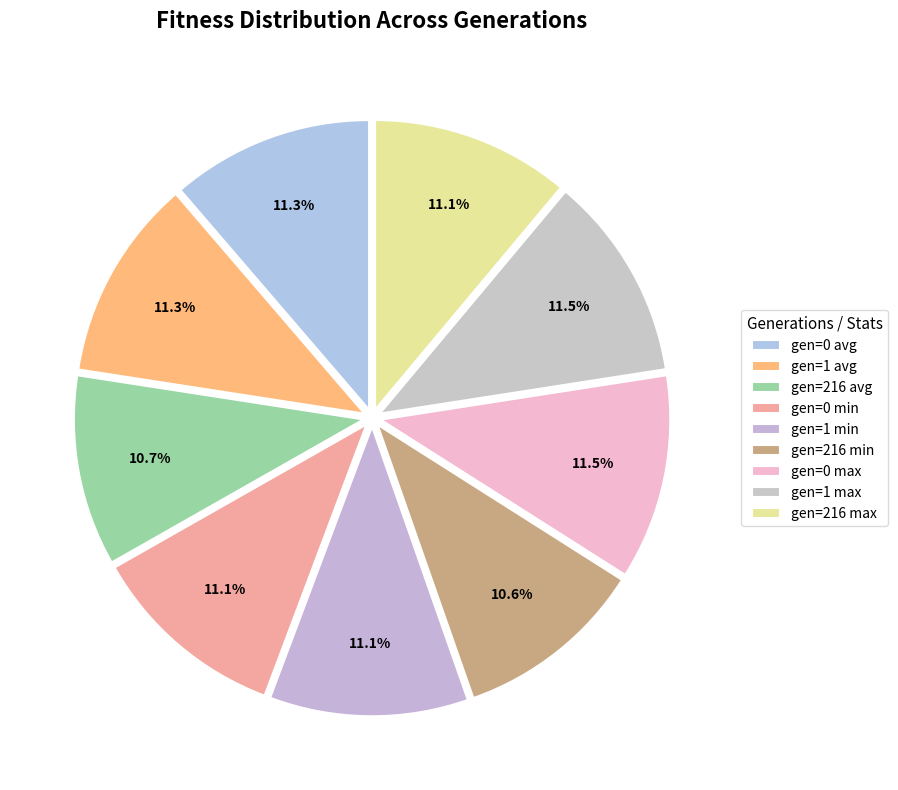

What is the ratio of the value at gen=216 avg to the value at gen=0 min?

1.0